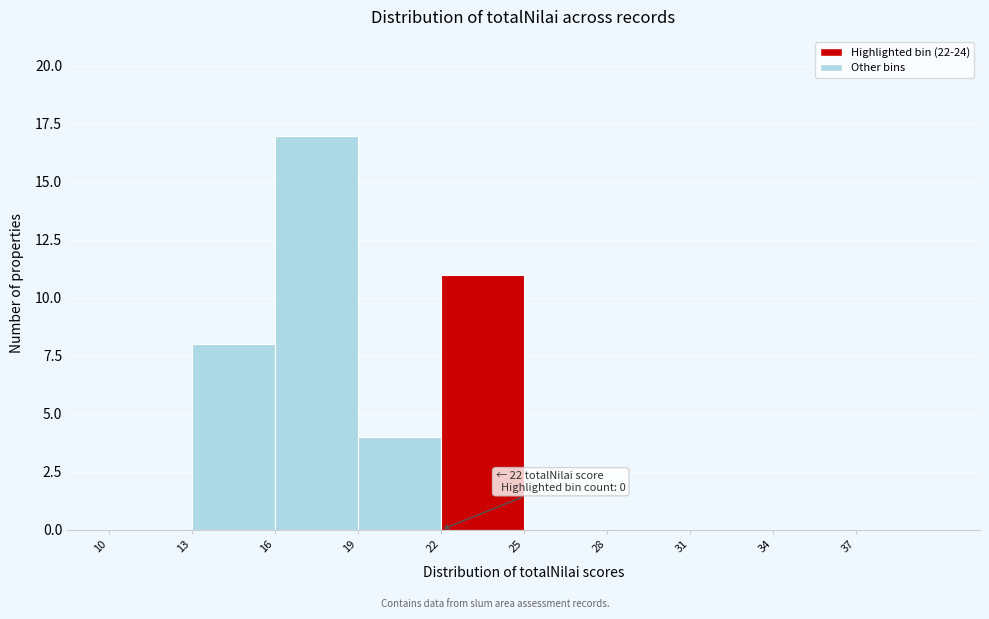

Which range on the x-axis has the tallest bar?

16 to 19